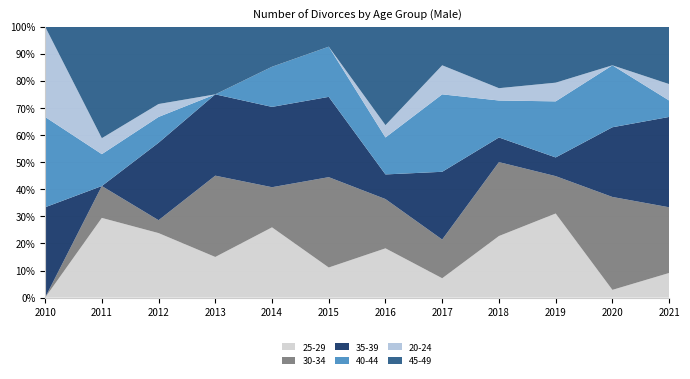

Reading left to right, transcribe all the data shown in this chart.

25-29: 0	5	5	3	7	3	4	2	5	9	1	3
30-34: 0	2	1	6	4	9	4	4	6	4	12	8
35-39: 1	0	6	6	8	8	2	7	2	2	9	11
40-44: 1	2	2	0	4	5	3	8	3	6	8	2
20-24: 1	1	1	0	0	0	1	3	1	2	0	2
45-49: 0	7	6	5	4	2	8	4	5	6	5	7